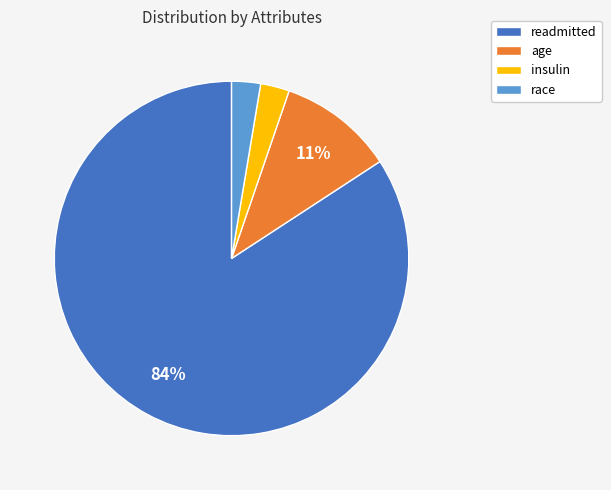

Do race and readmitted together represent more than half of the pie?

Yes